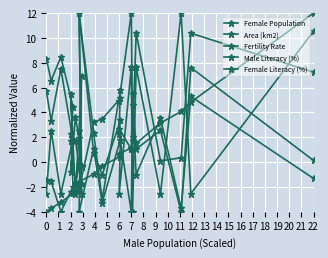

What is the value of the Male Literacy (%) point at the 7th from the left?

1.0